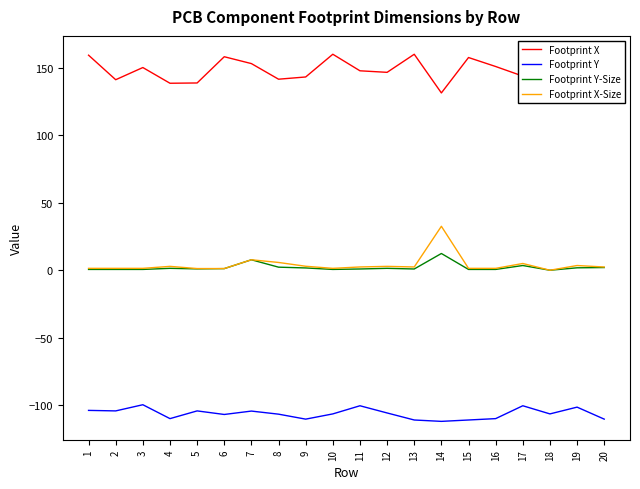

List the series in order of their peak value, highest first.

Footprint X, Footprint X-Size, Footprint Y-Size, Footprint Y